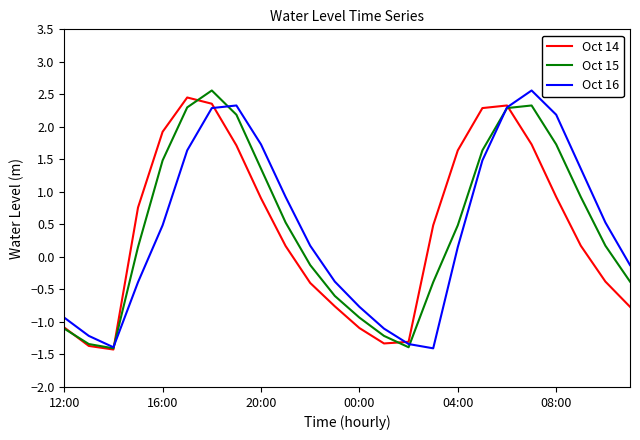

How many lines are shown in the chart?

3